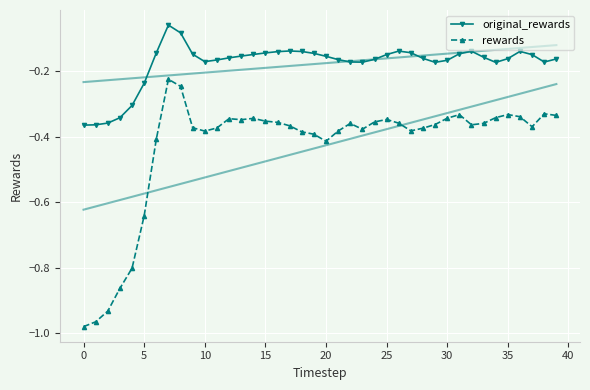

What is the total value across all series at 19?

-0.5